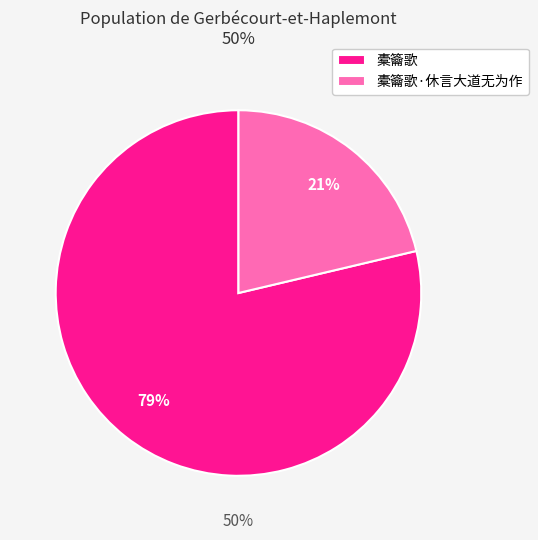

Is it true that 橐籥歌 is 69% of the pie?

False